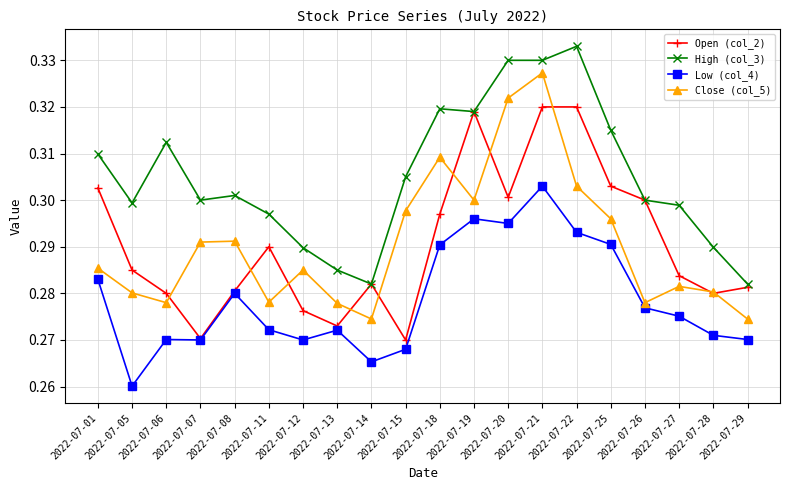

In Low (col_4), how many points are lower than both neighbors (excluding endpoints)?

5